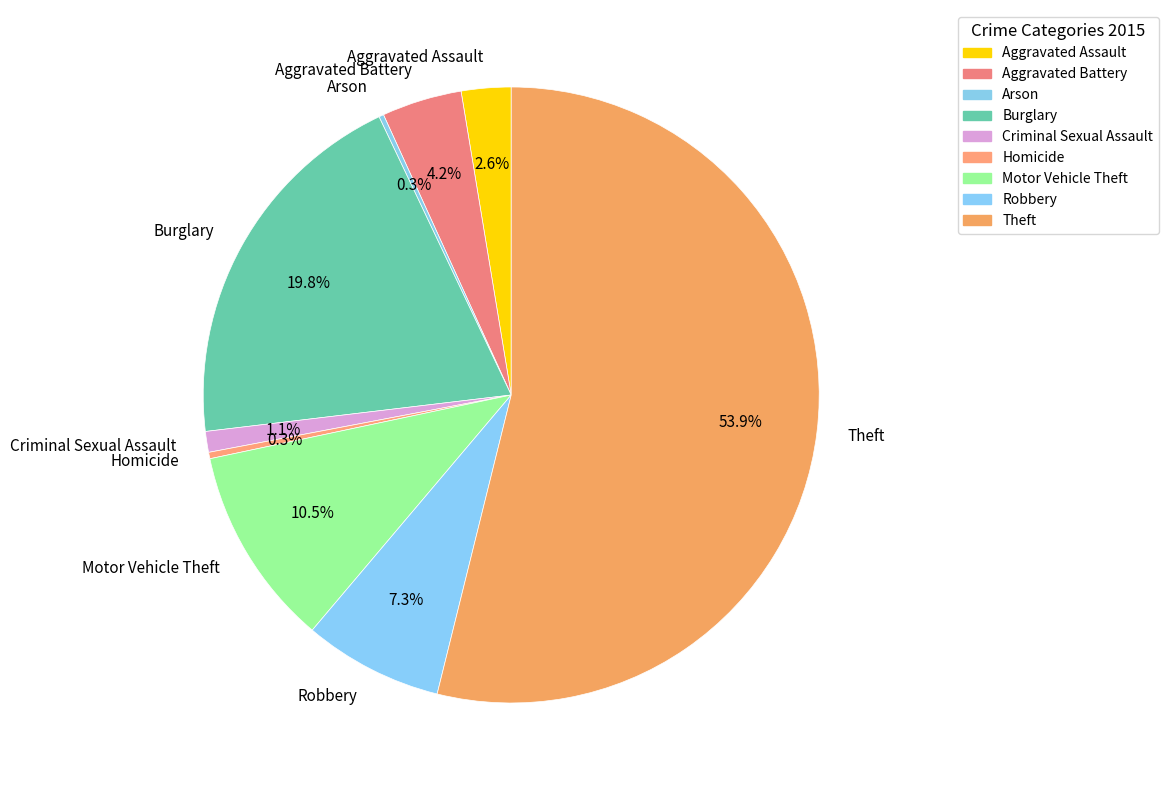

Which slice is the largest?

Theft